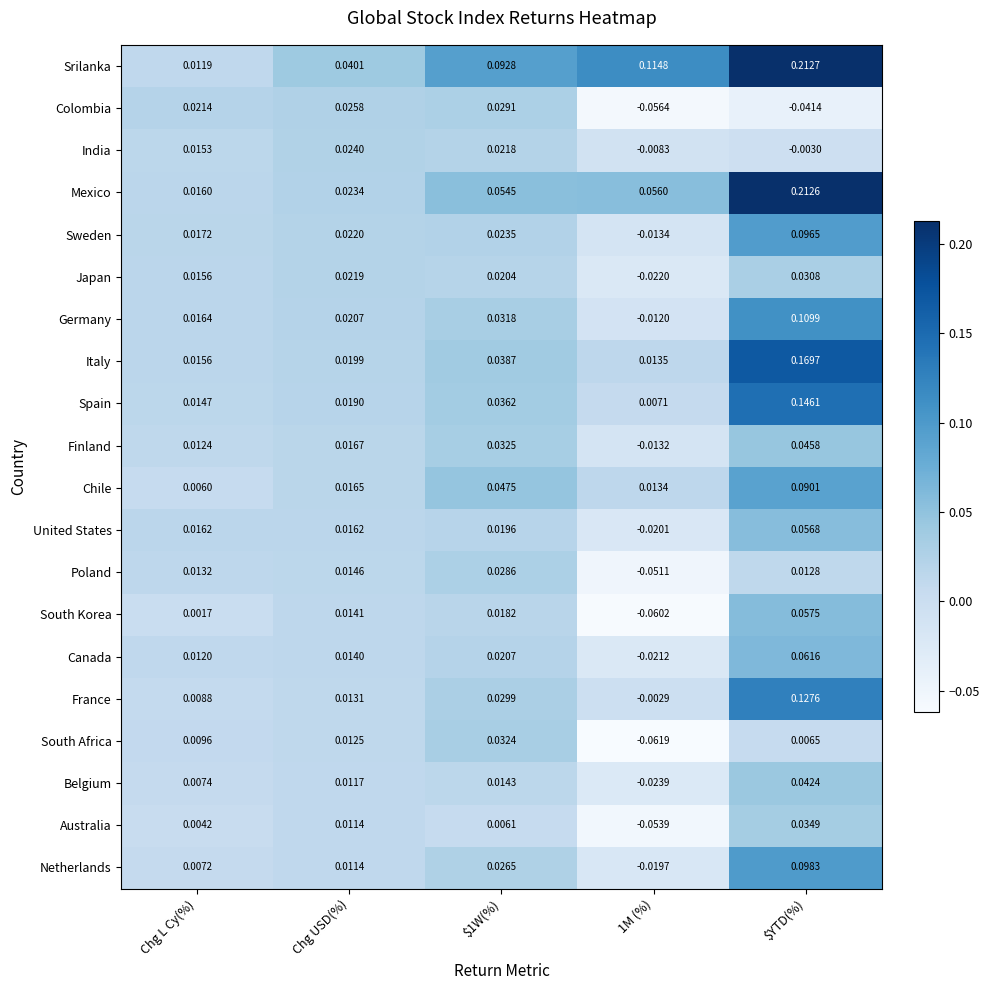

How many values in the Belgium series exceed 0?

4